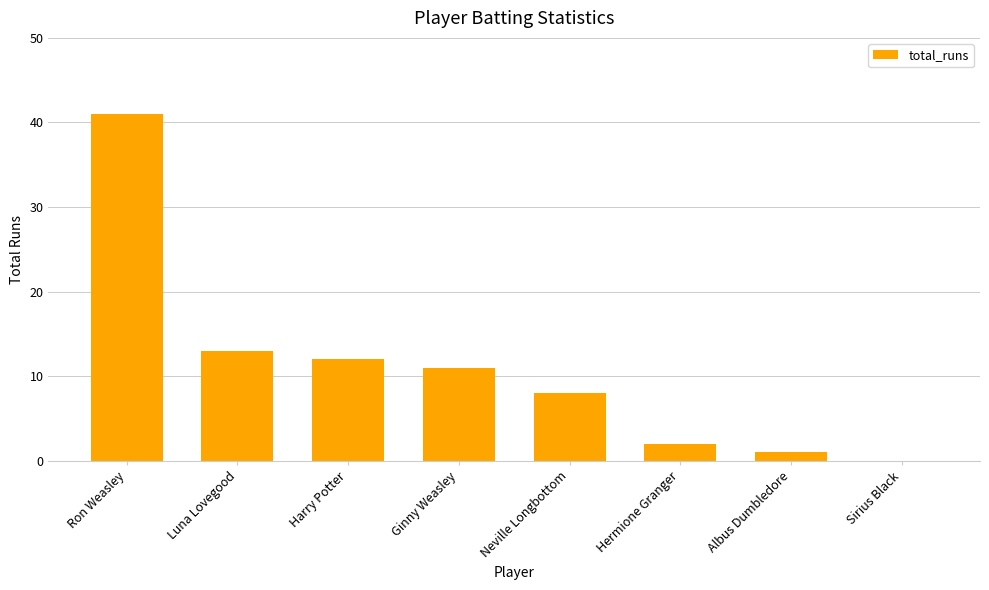

How many data points does each series have?

8